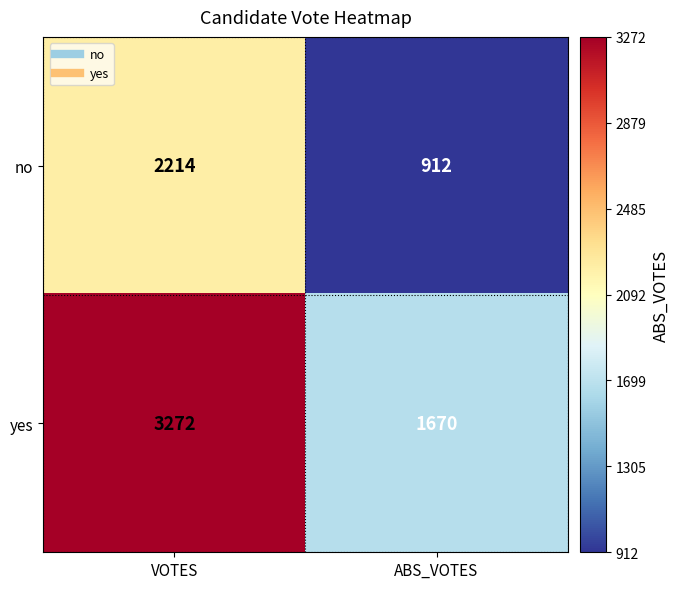

Reading left to right, extract all data points from this chart.

no: 2214	912
yes: 3272	1670